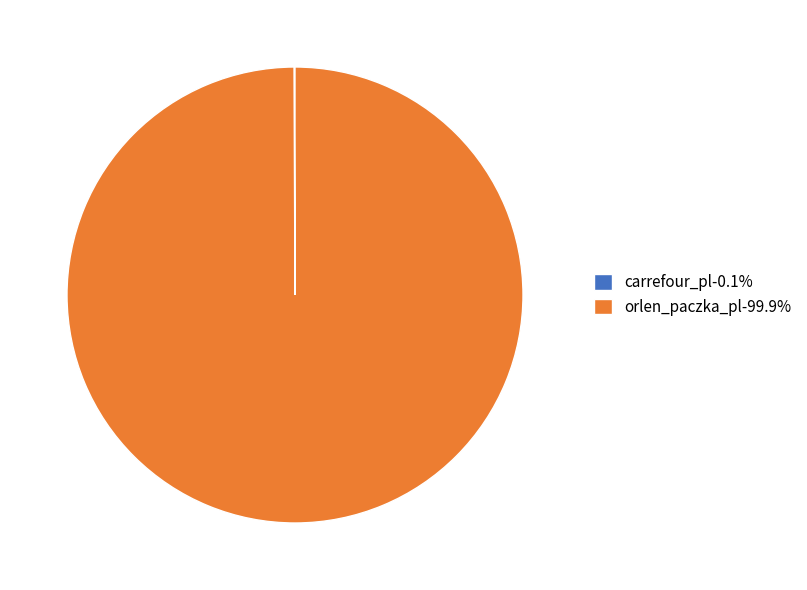

Is there any slice that represents more than half of the pie?

Yes